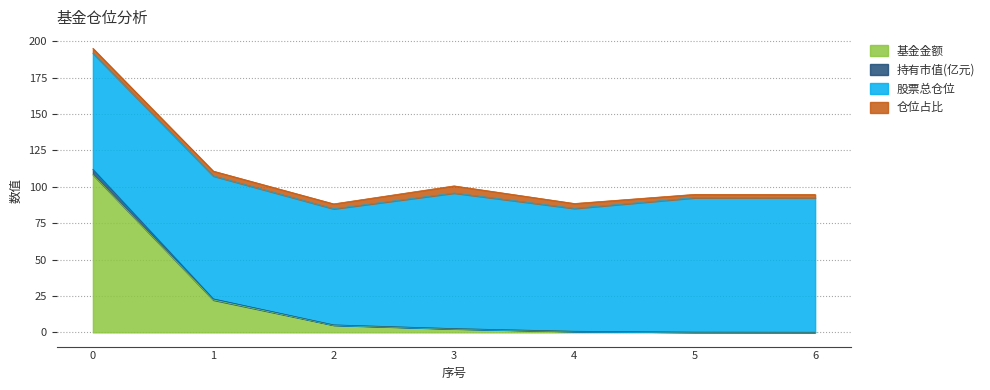

The 基金金额 series shows 0.2 at 6. True or false?

False